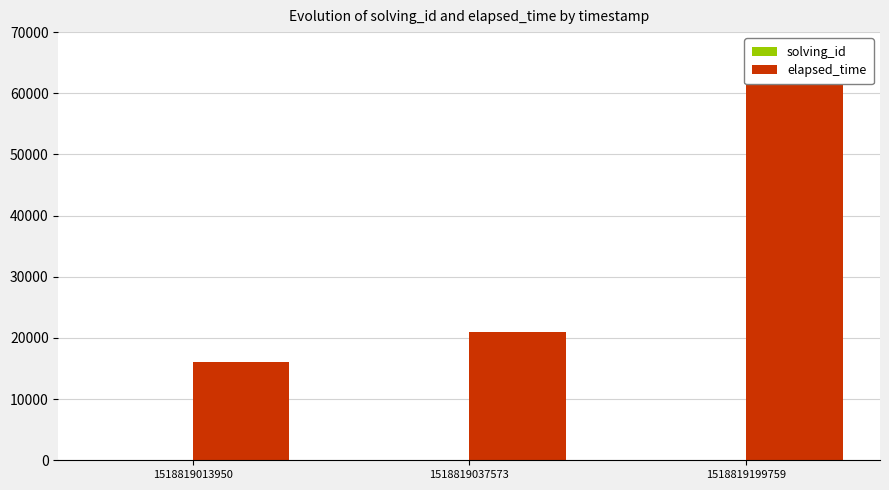

What is the difference between the highest and lowest values at 1518819037573?

20998